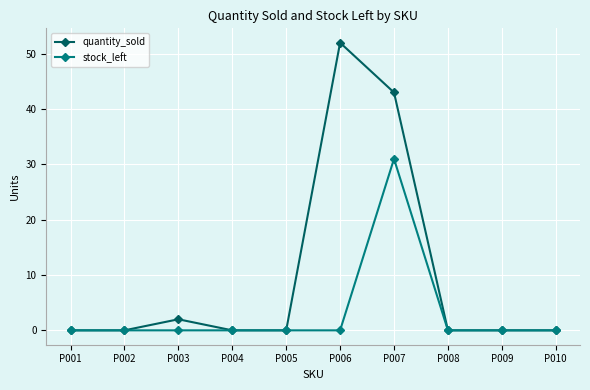

Where is quantity_sold nearest to the value 26?

P007